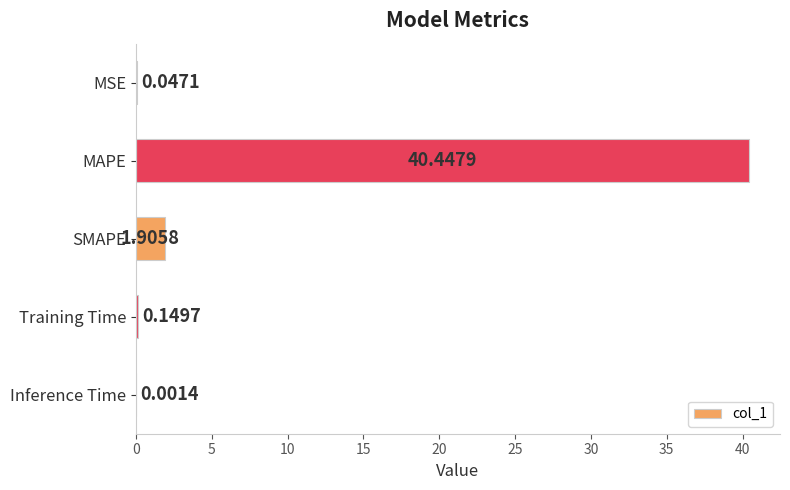

Between Inference Time and MSE, which is larger?

MSE